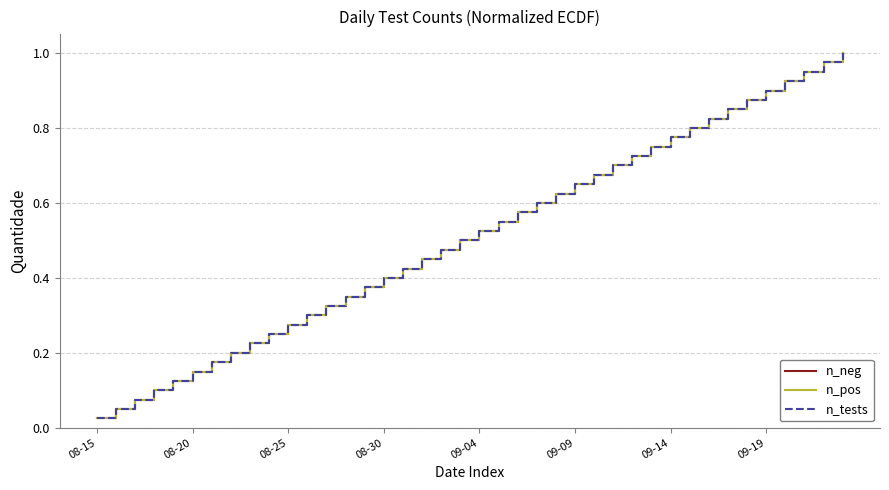

Is this an area chart (filled region under the line)?

No